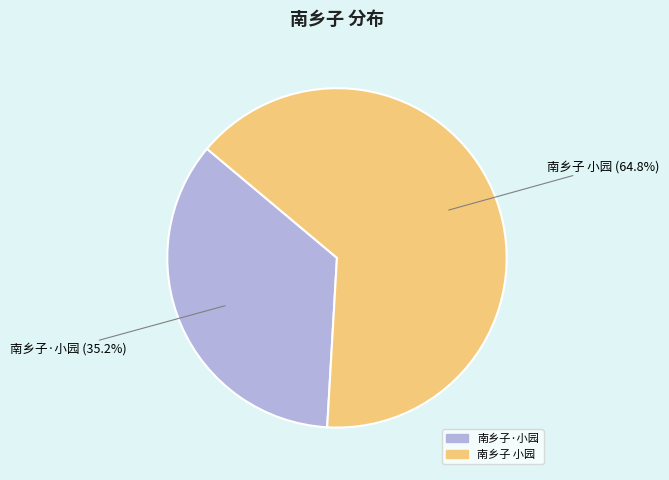

Which slice is the smallest?

南乡子·小园